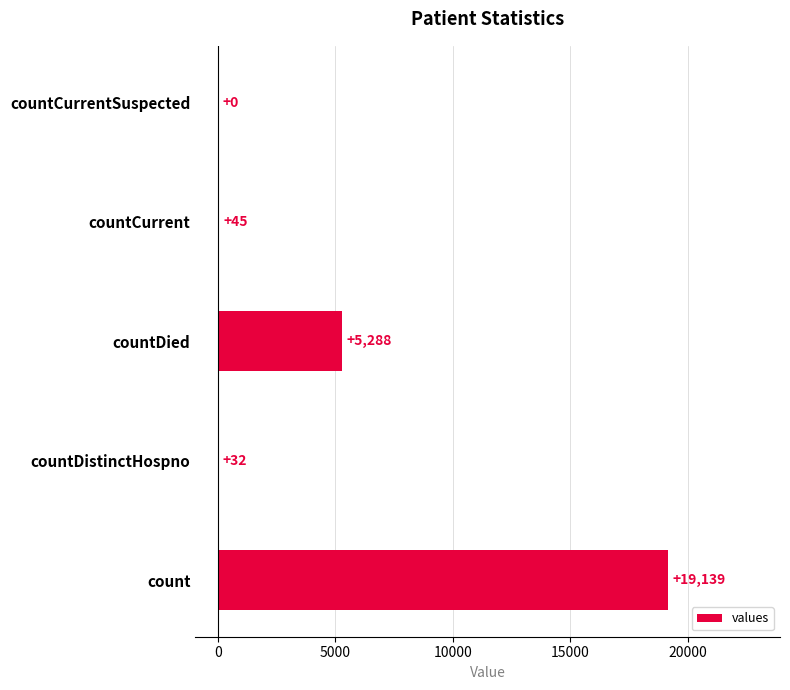

Which has a higher value, countDistinctHospno or countCurrent?

countCurrent